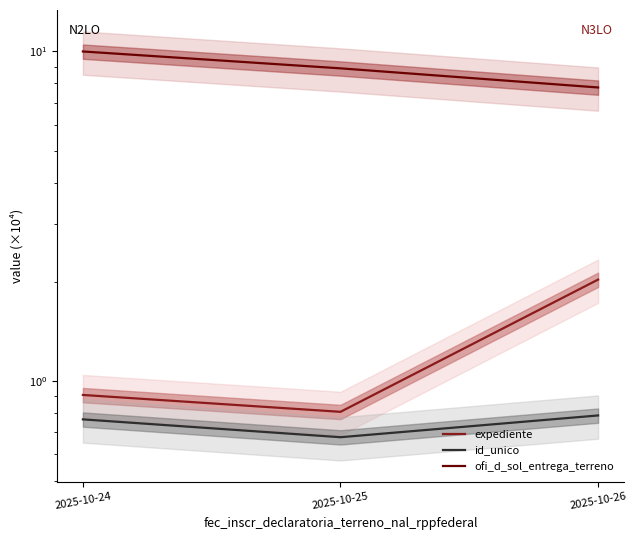

What is the difference between the expediente values at 2025-10-26 and 2025-10-25?

1.2